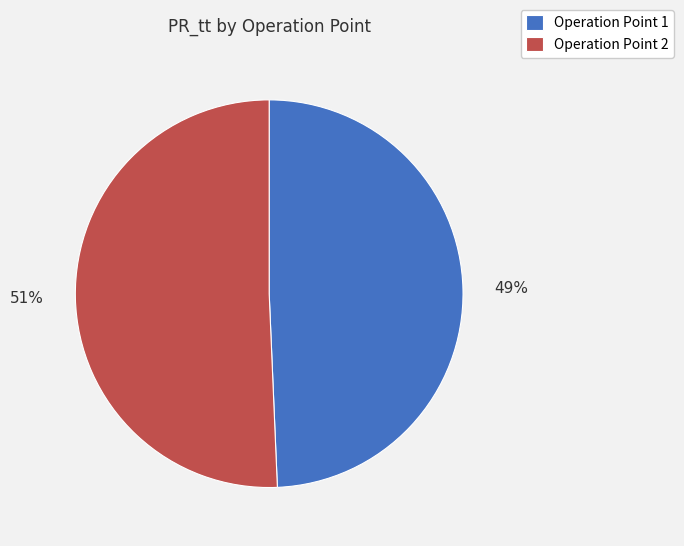

How many slices are in this pie chart?

2